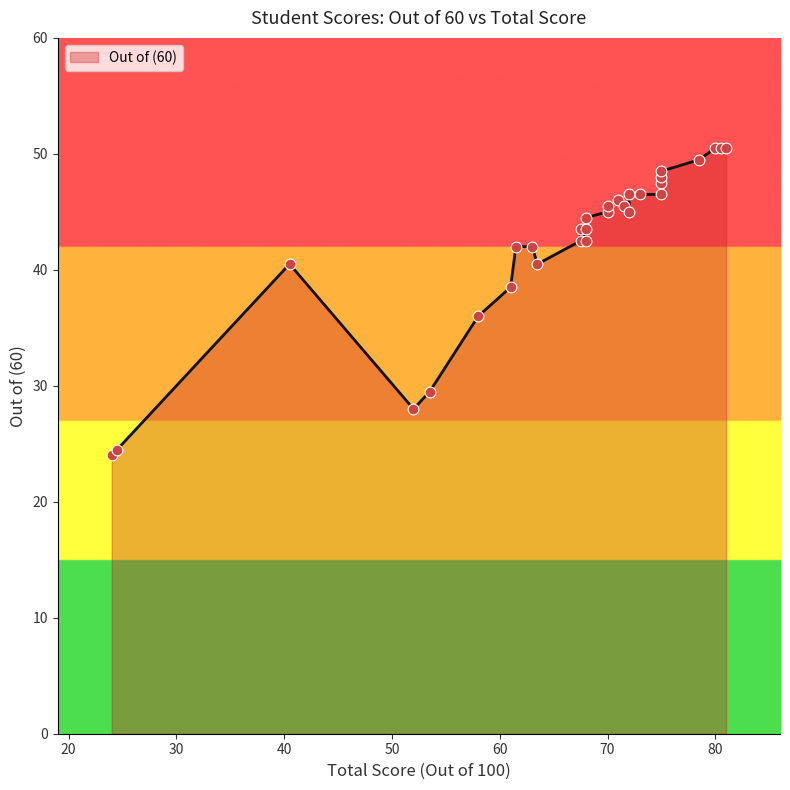

Approximately how many times larger is the value at 75.0 compared to 67.5?

1.1